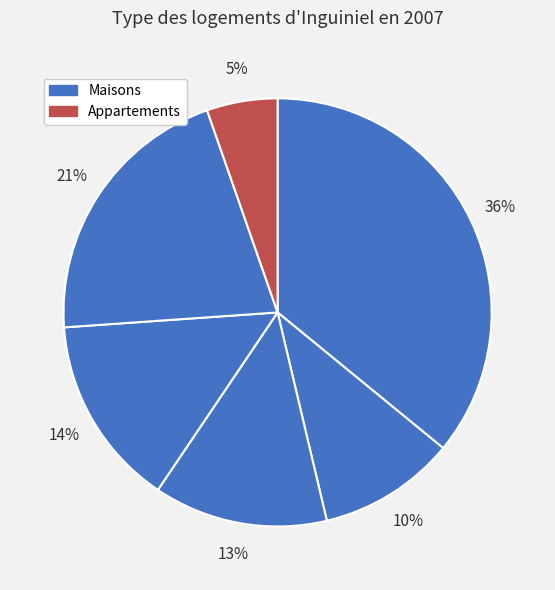

Is there a majority slice in this chart?

No